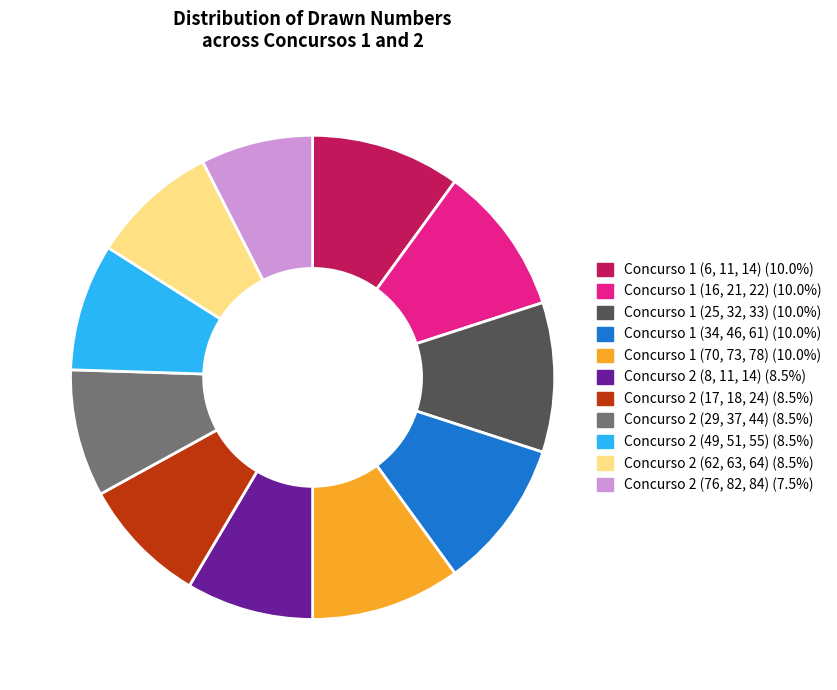

Combined, do Concurso 2 (17, 18, 24) (8.5%) and Concurso 2 (49, 51, 55) (8.5%) account for over 50%?

No